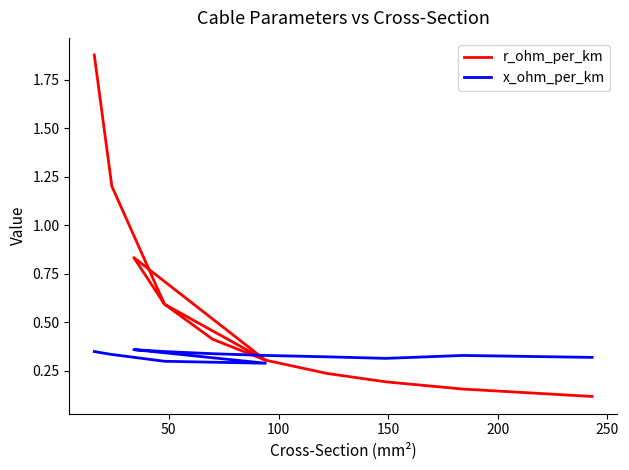

List the series in order of their overall mean, lowest first.

x_ohm_per_km, r_ohm_per_km